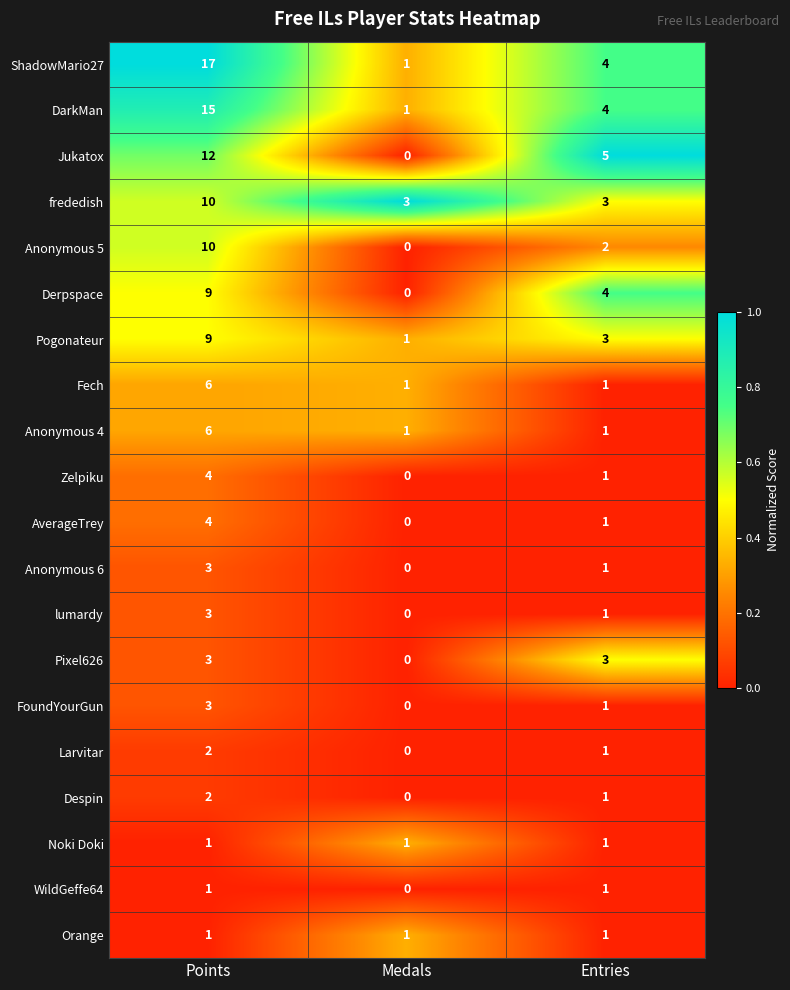

Which series has the widest spread of values?

ShadowMario27